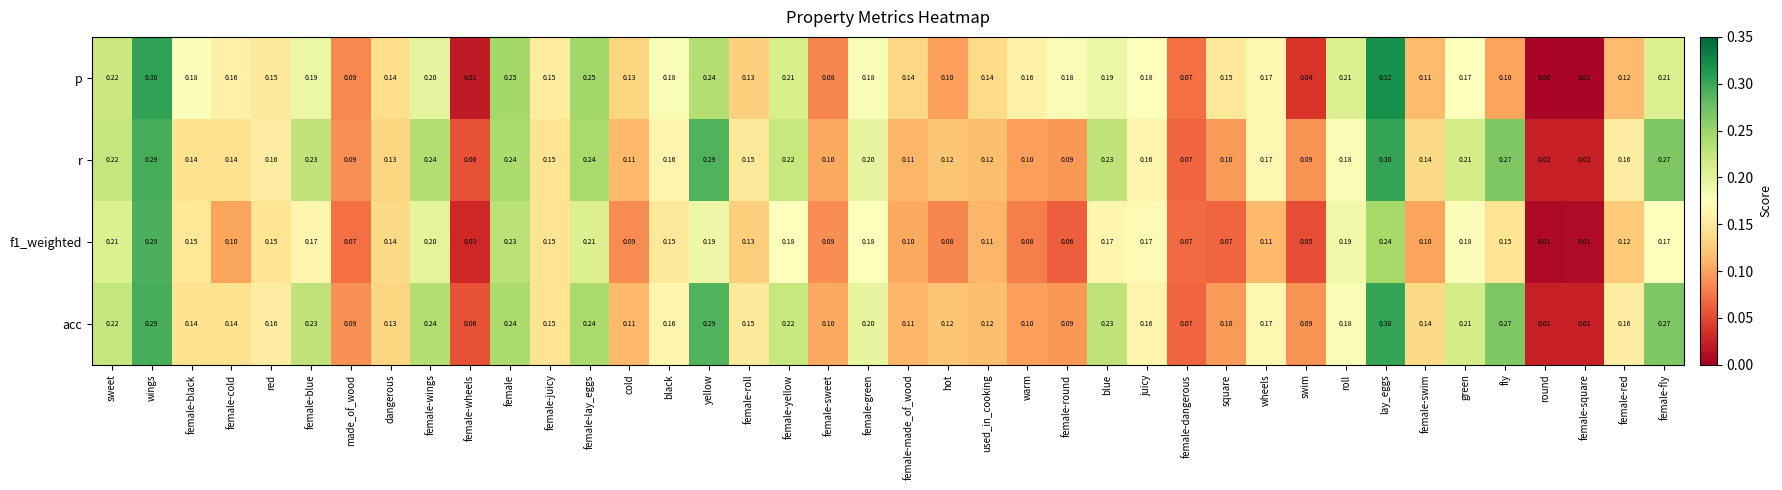

Which category has the highest value across all series?

lay_eggs